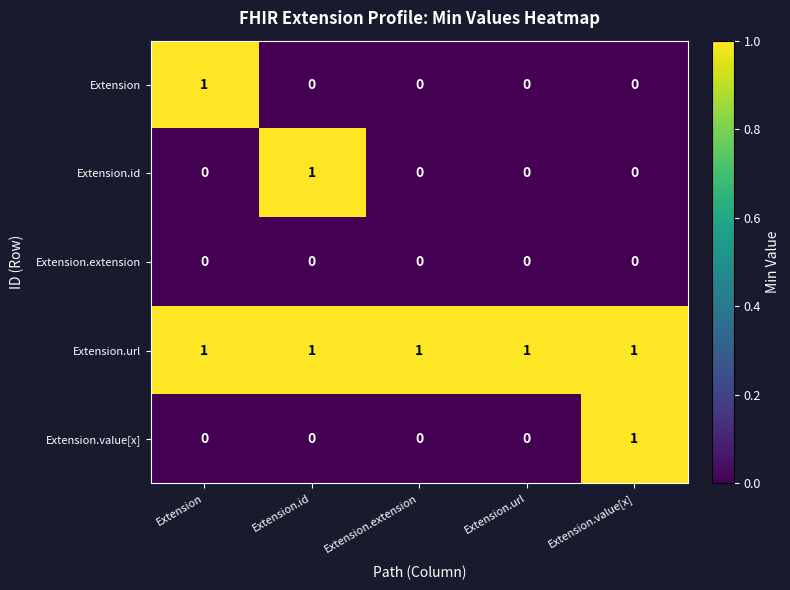

At which label does Extension reach its peak?

Extension